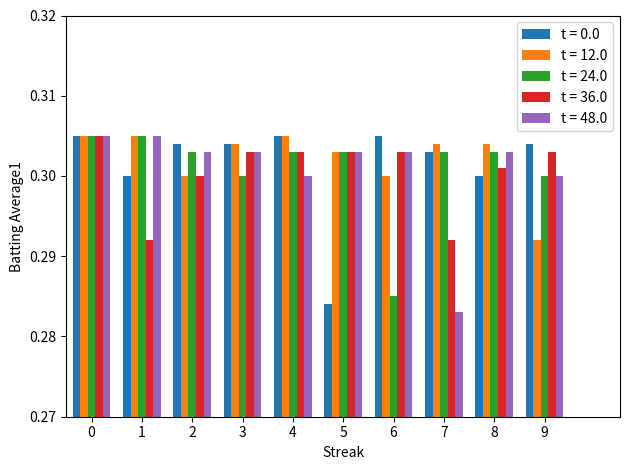

What is the total value across all series at 6?

1.5